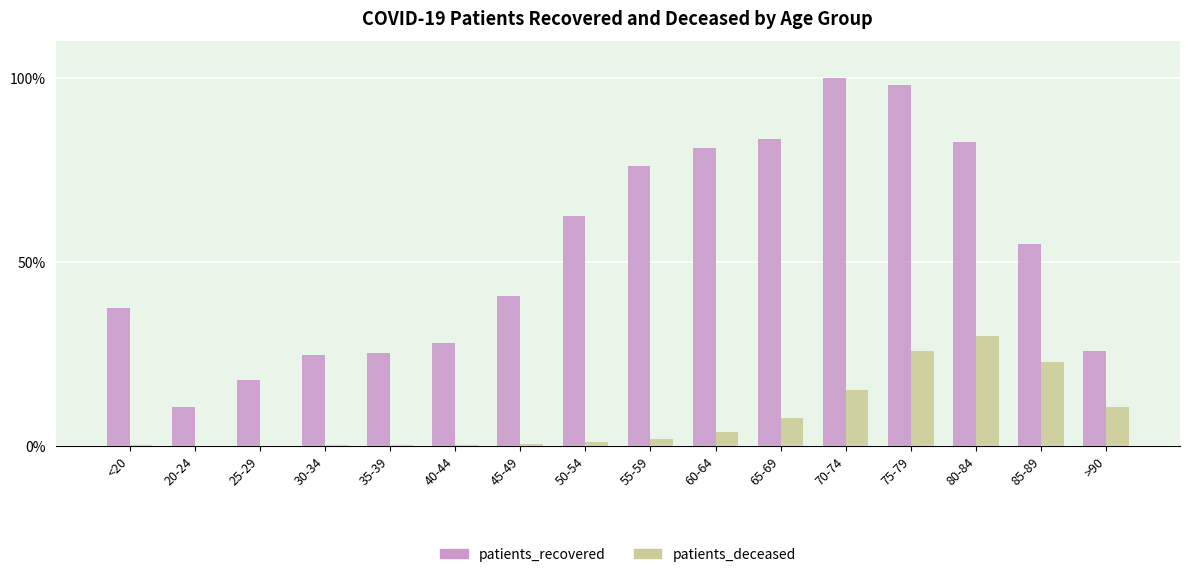

Does the chart contain stacked bars?

No